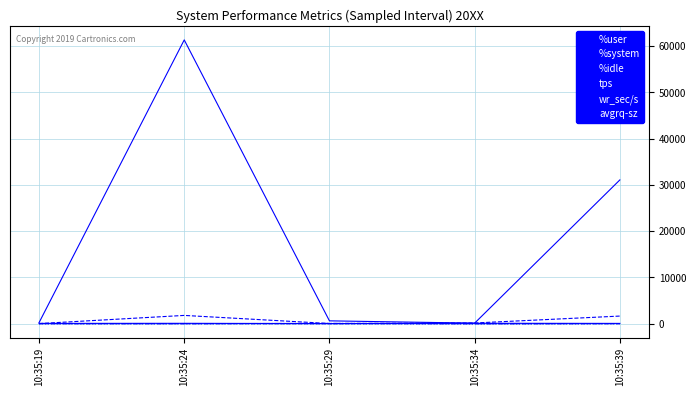

At which category does %user reach its first local valley?

10:35:29